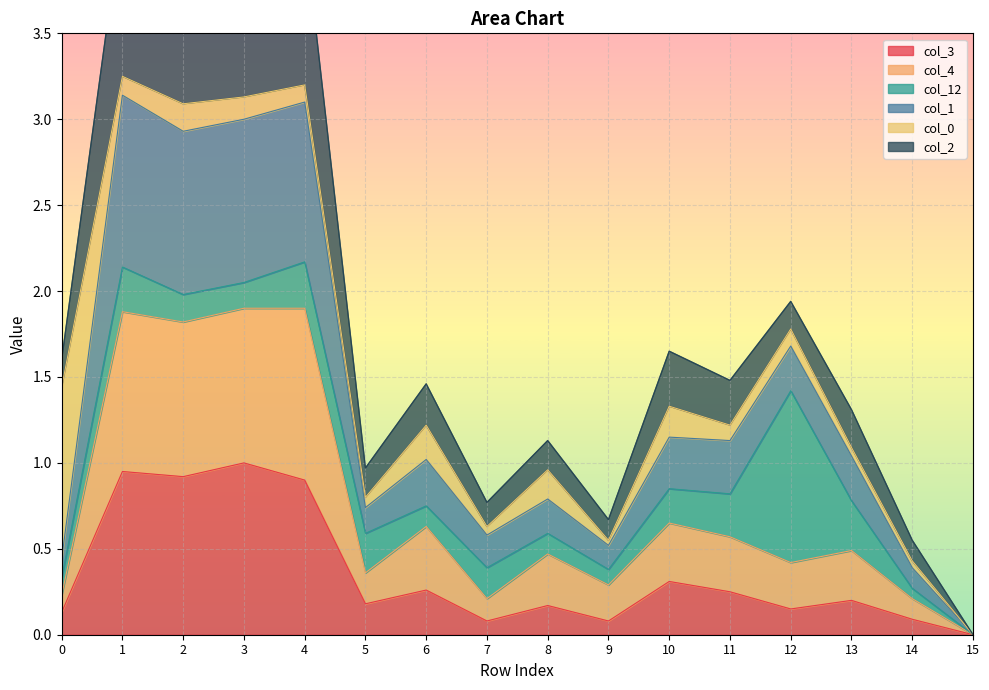

The col_3 series shows 1.5 at 3. True or false?

False